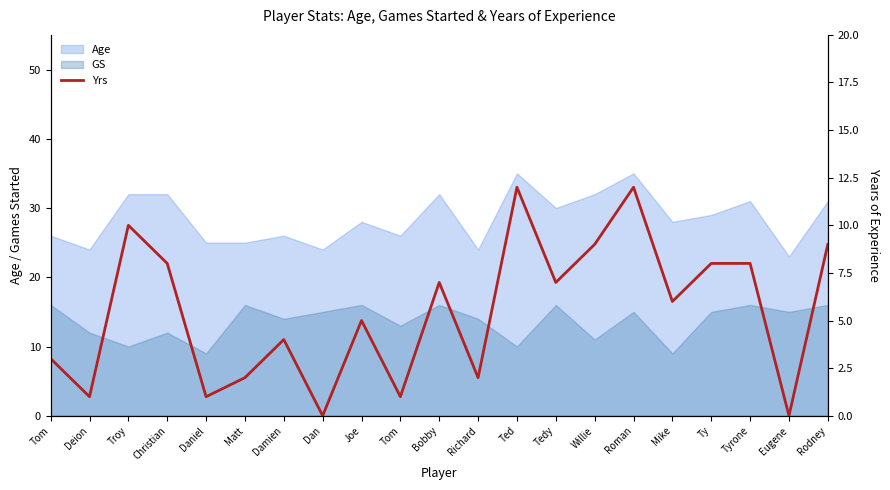

The chart shows a value of 3 at Tom. True or false?

True